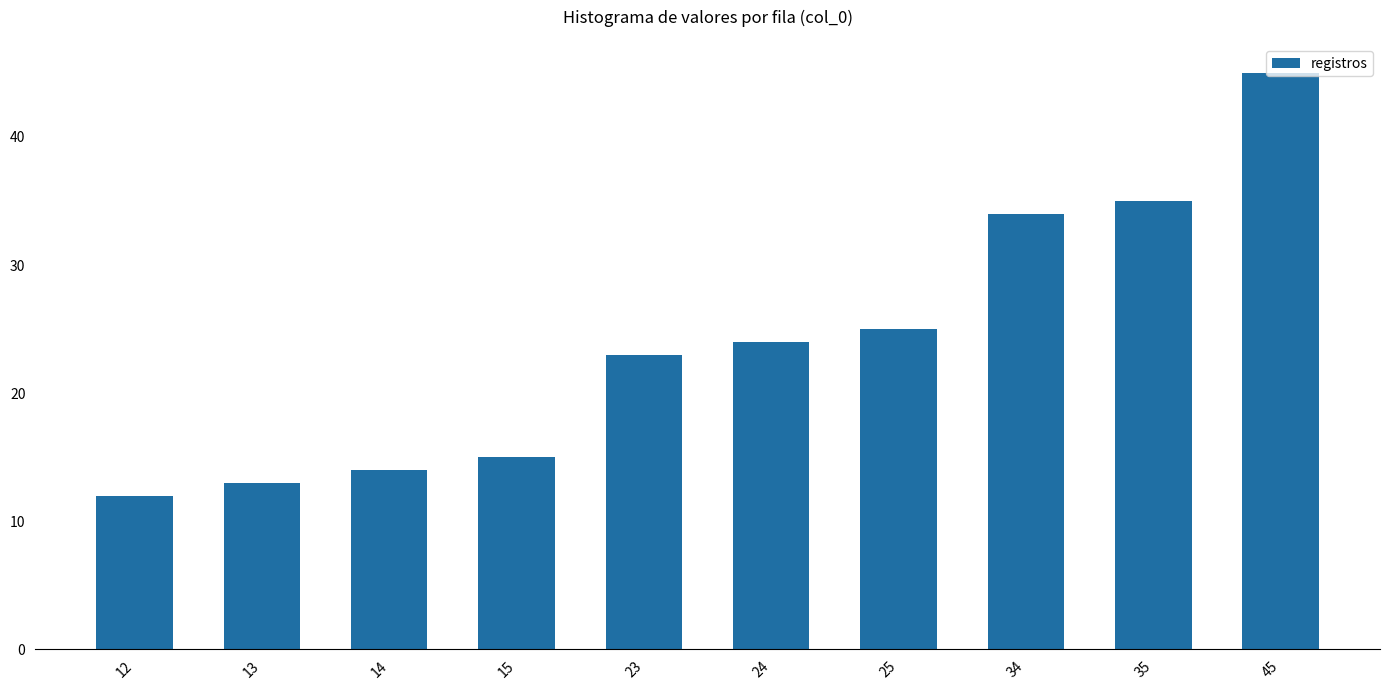

The chart shows a value of 8 at 14. True or false?

False